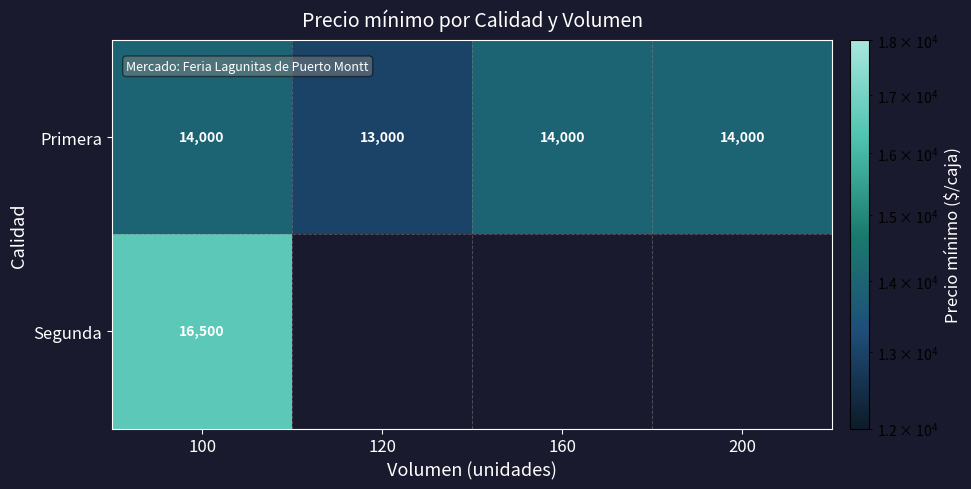

What value does the Primera series have at 200, to the nearest 50?

14000